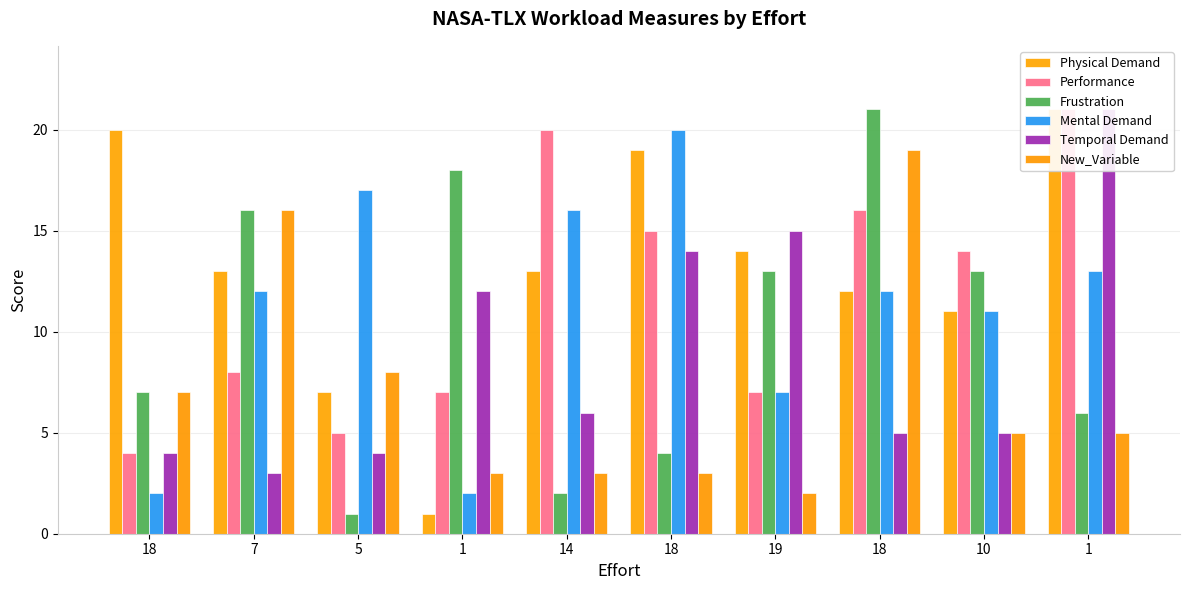

Reading left to right, list all the values displayed in this chart.

Physical Demand: 20	13	7	1	13	19	14	12	11	21
Performance: 4	8	5	7	20	15	7	16	14	21
Frustration: 7	16	1	18	2	4	13	21	13	6
Mental Demand: 2	12	17	2	16	20	7	12	11	13
Temporal Demand: 4	3	4	12	6	14	15	5	5	21
New_Variable: 7	16	8	3	3	3	2	19	5	5